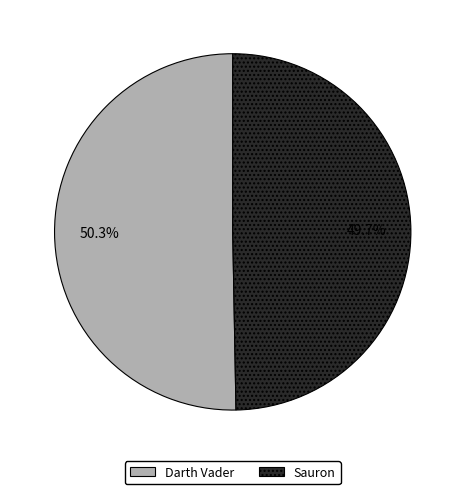

The Sauron slice represents 60% of the pie. True or false?

False